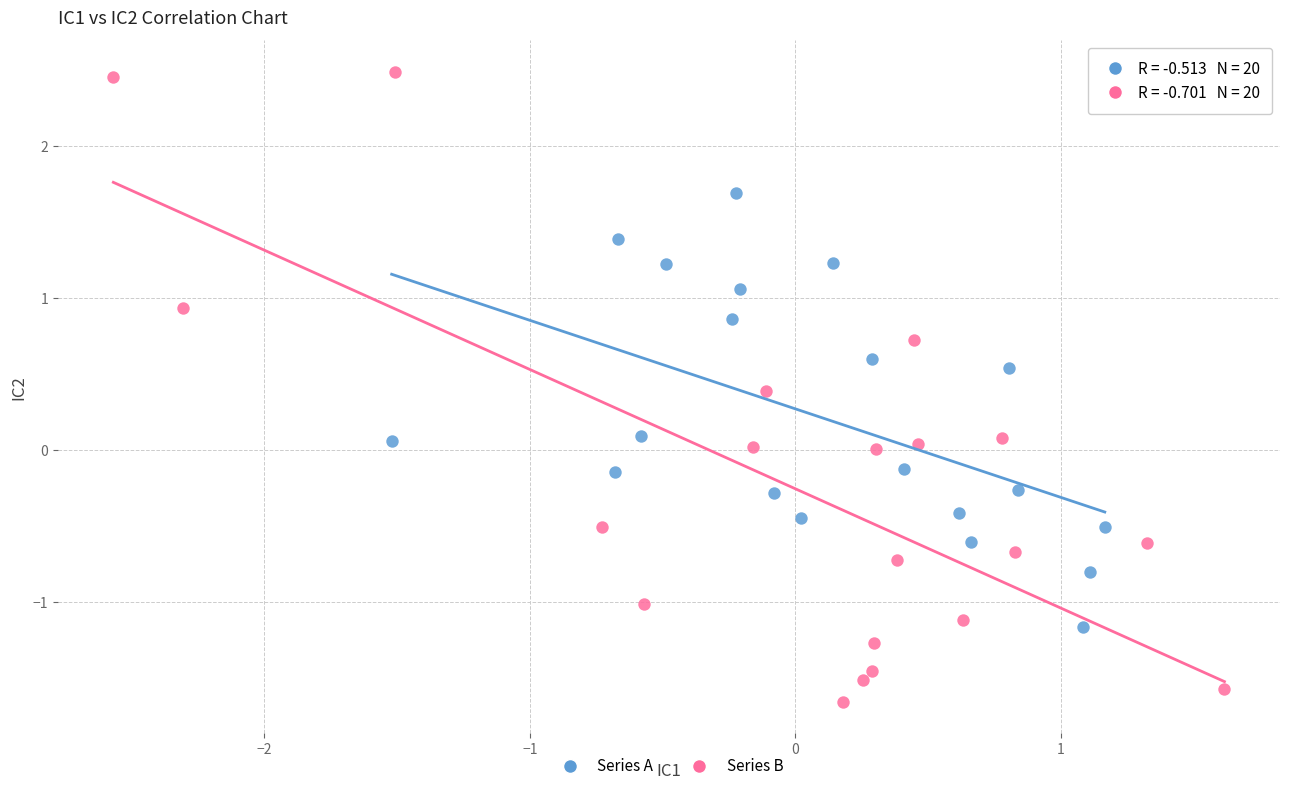

Which series reaches the maximum Y coordinate?

Series B